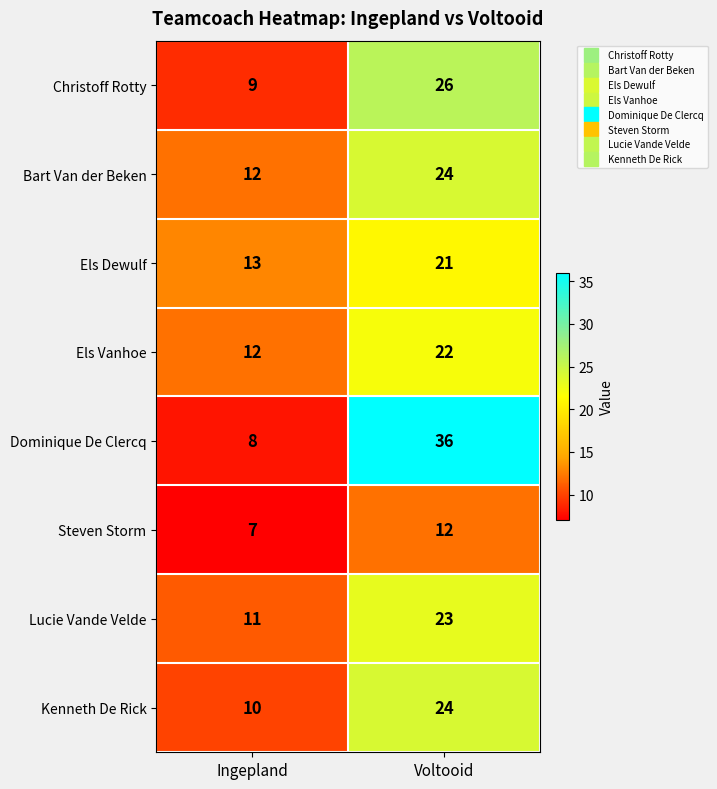

At which label is Lucie Vande Velde closest to 17?

Ingepland